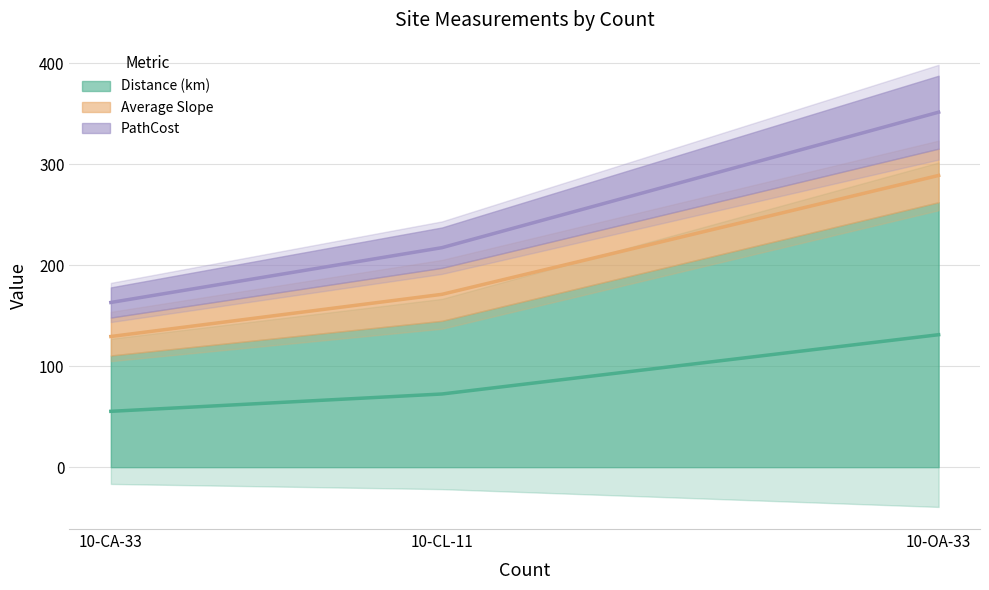

The PathCost series shows 224.4 at 10-CA-33. True or false?

False